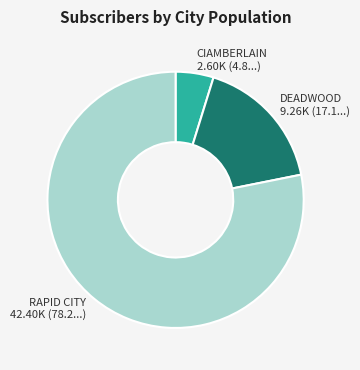

Which category has the smallest portion of the pie?

CIAMBERLAIN